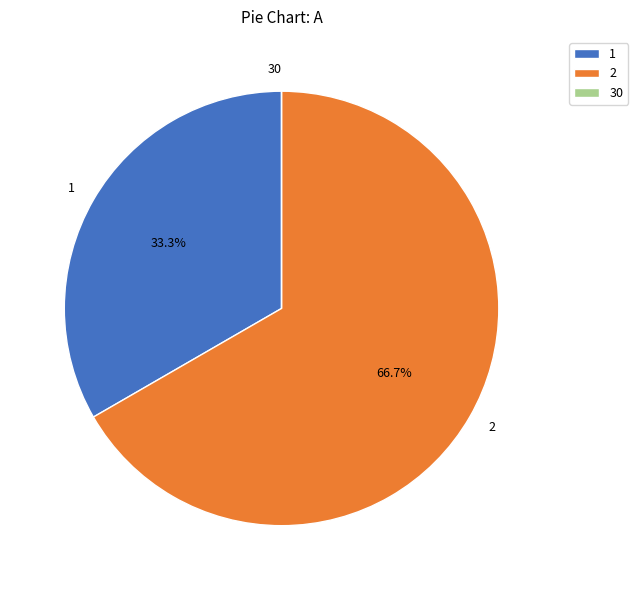

Is it true that 2 is 80% of the pie?

False